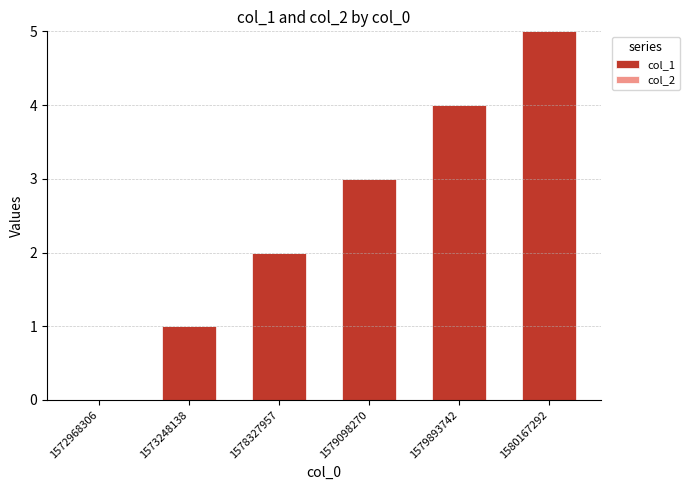

Read the value at 1579098270.

3